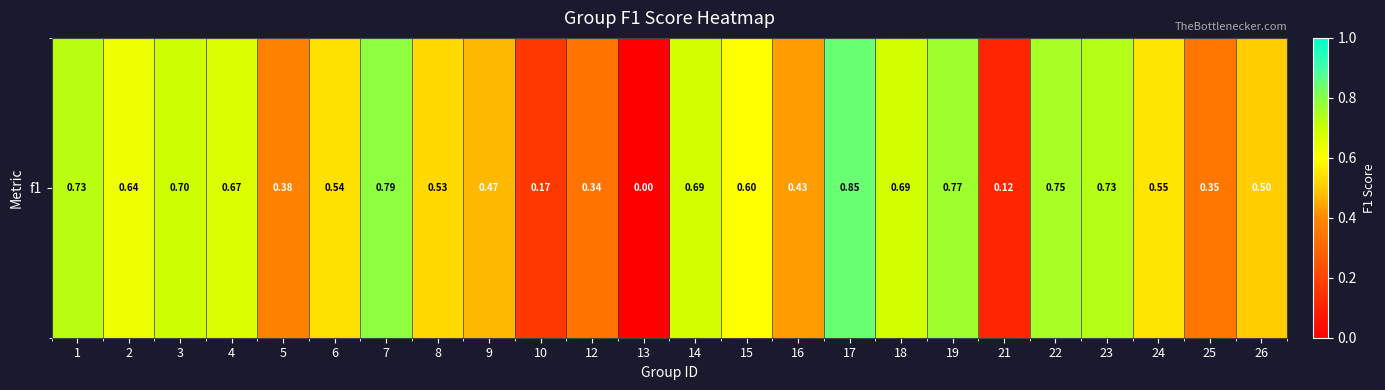

What is the change in value from 5 to 13?

-0.4